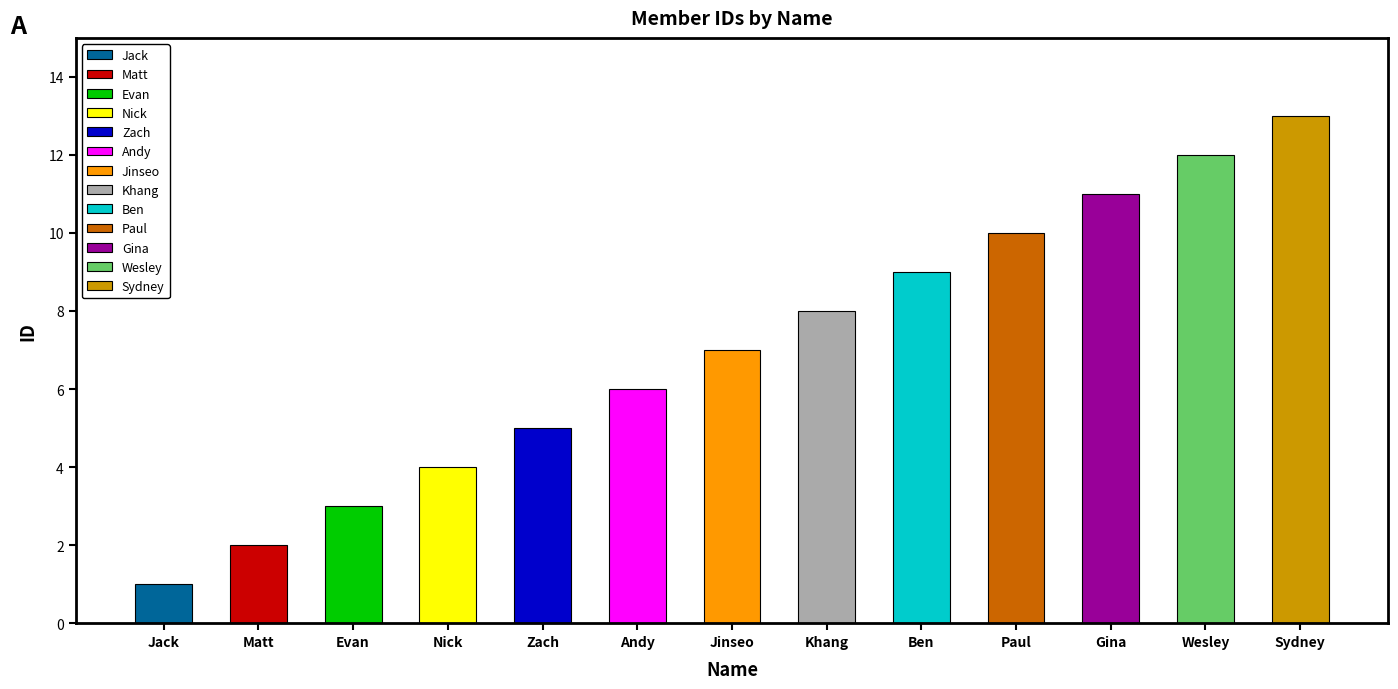

Are the bars grouped side by side (vs. stacked)?

No